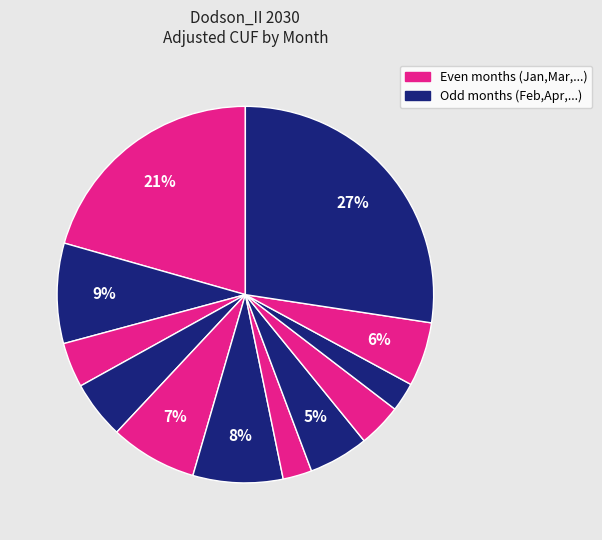

Count the number of slices in the pie.

12